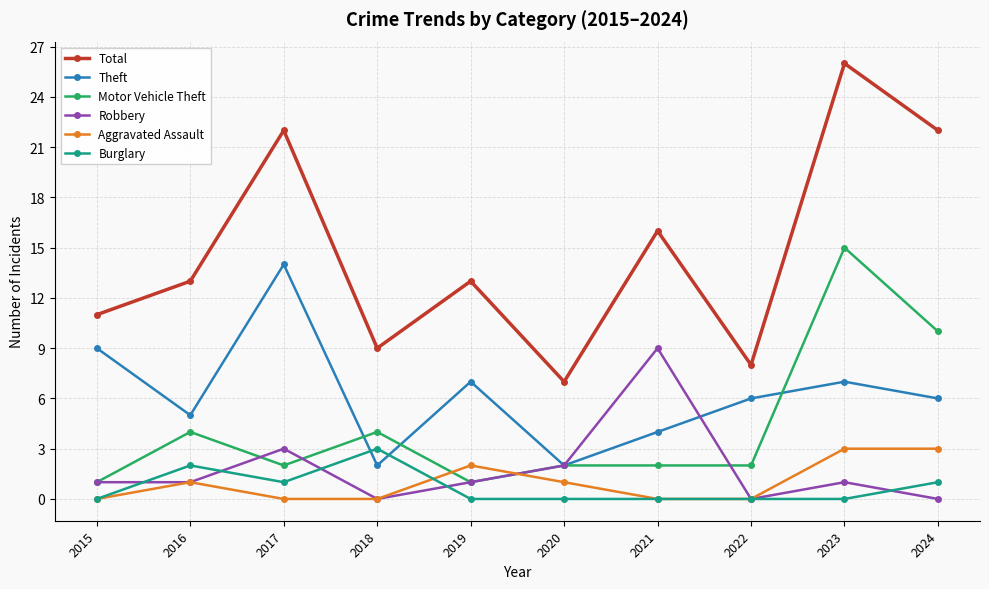

Where is the first local maximum for Theft?

2017